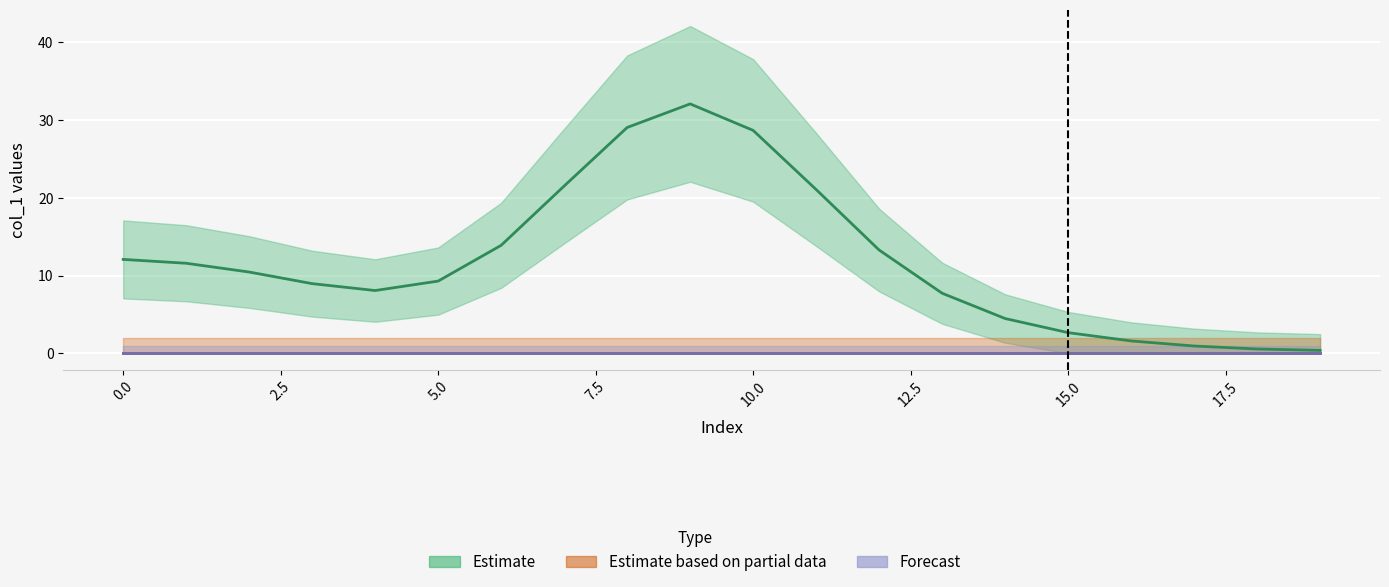

Reading left to right, extract all data points from this chart.

Estimate: 12.1	11.6	10.5	9.0	8.1	9.3	13.9	21.5	29.0	32.1	28.7	21.1	13.3	7.7	4.5	2.7	1.6	0.9	0.6	0.4
Estimate based on partial data: 0.0	0.0	0.0	0.0	0.0	0.0	0.0	0.0	0.0	0.0	0.0	0.0	0.0	0.0	0.0	0.0	0.0	0.0	0.0	0.0
Forecast: 0.0	0.0	0.0	0.0	0.0	0.0	0.0	0.0	0.0	0.0	0.0	0.0	0.0	0.0	0.0	0.0	0.0	0.0	0.0	0.0